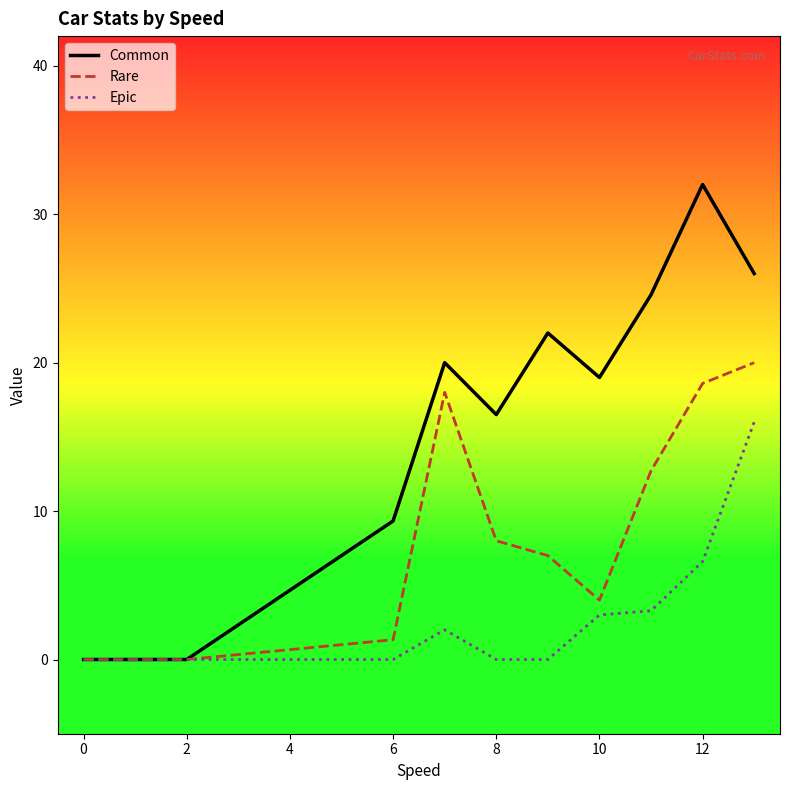

Which series has the widest spread of values?

Common